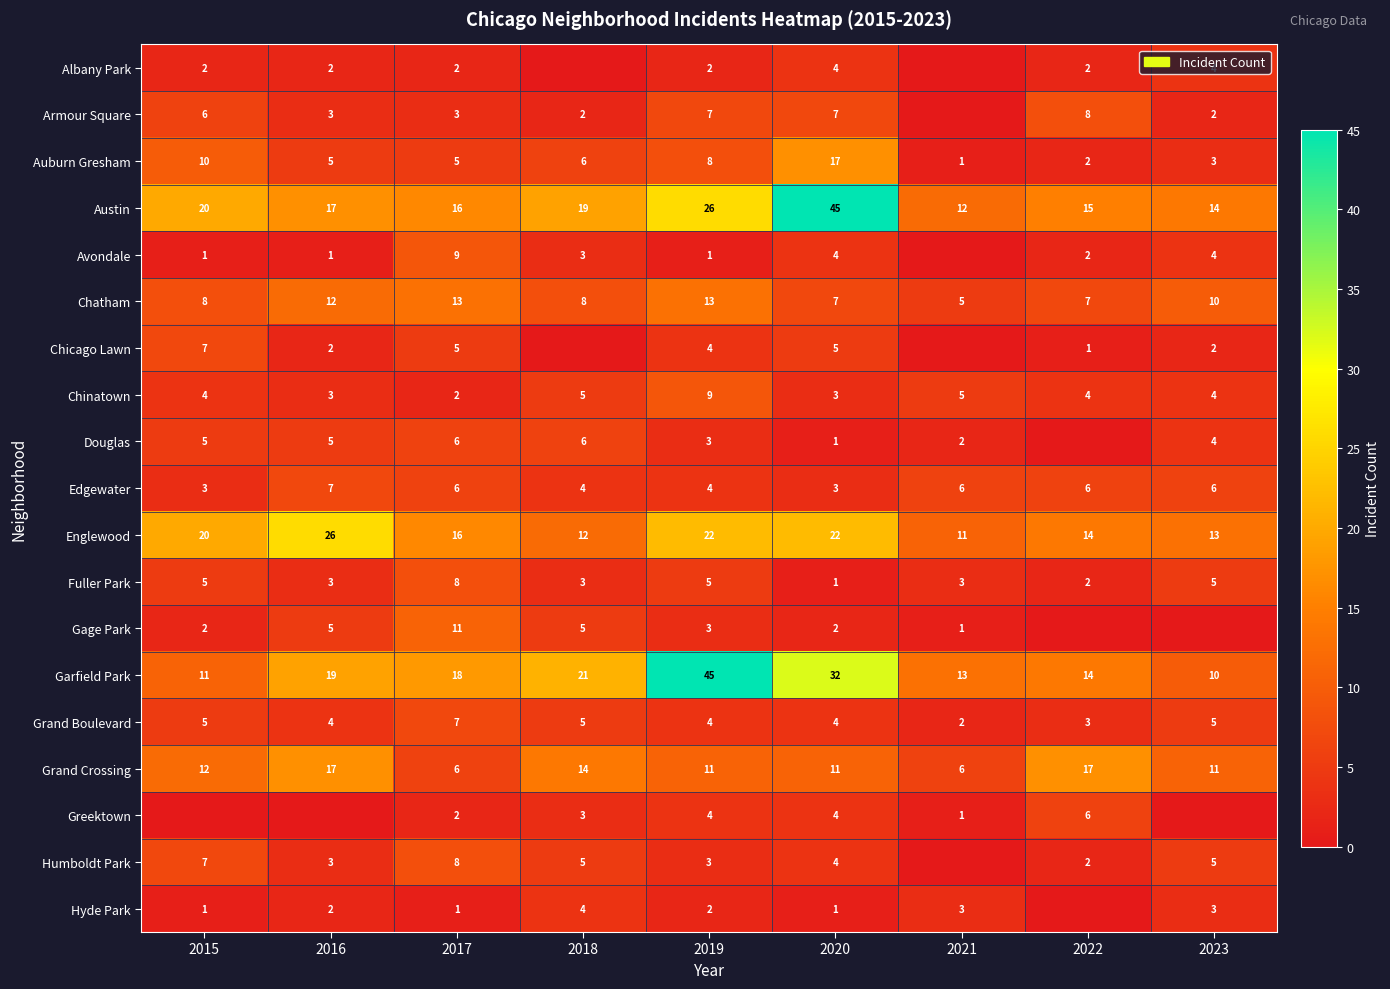

What is the sum of the Garfield Park values at 2017 and 2022?

32